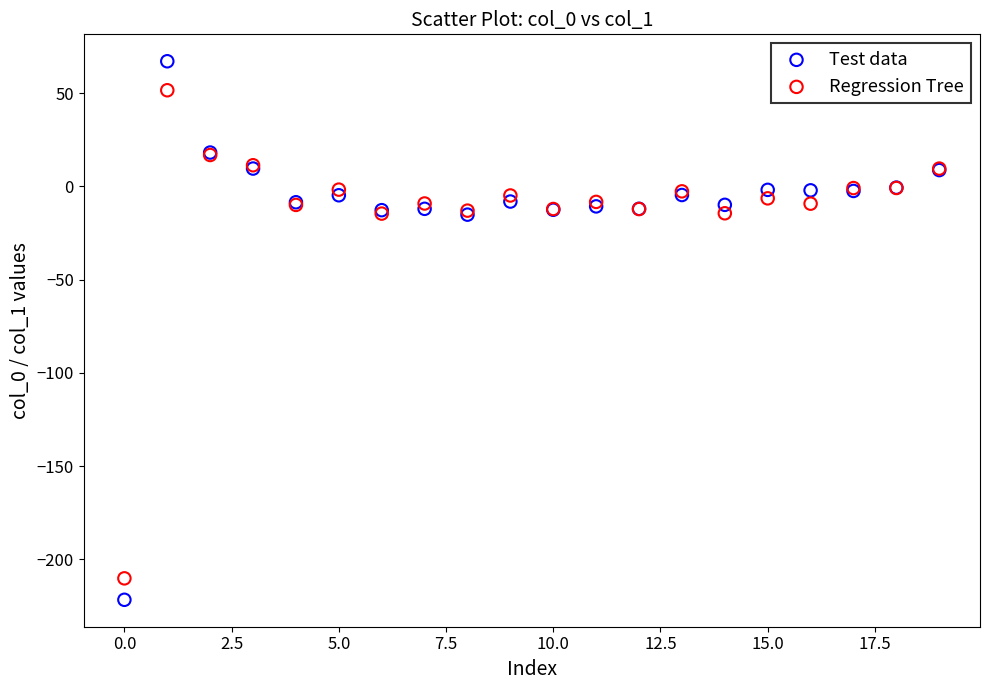

What are all the series names shown in the legend?

Test data, Regression Tree